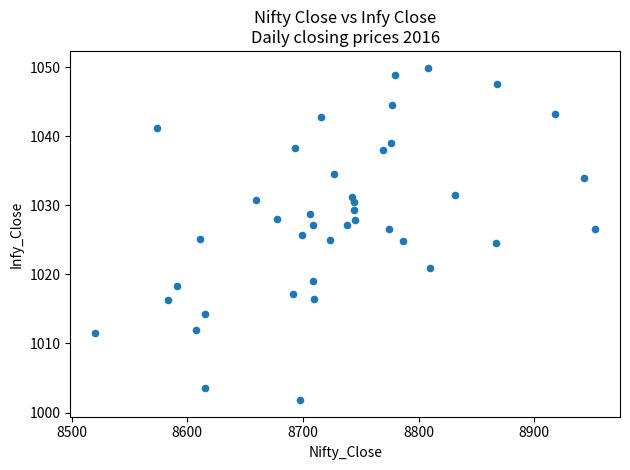

What is the range of Y values (max minus min)?

48.1